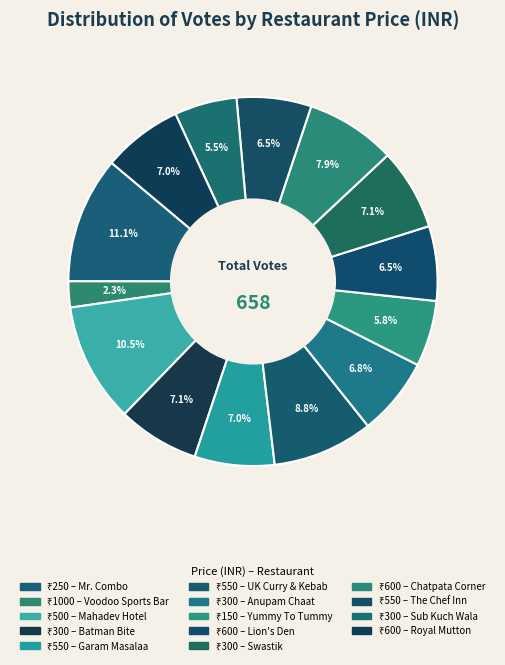

How many slices are in this pie chart?

14